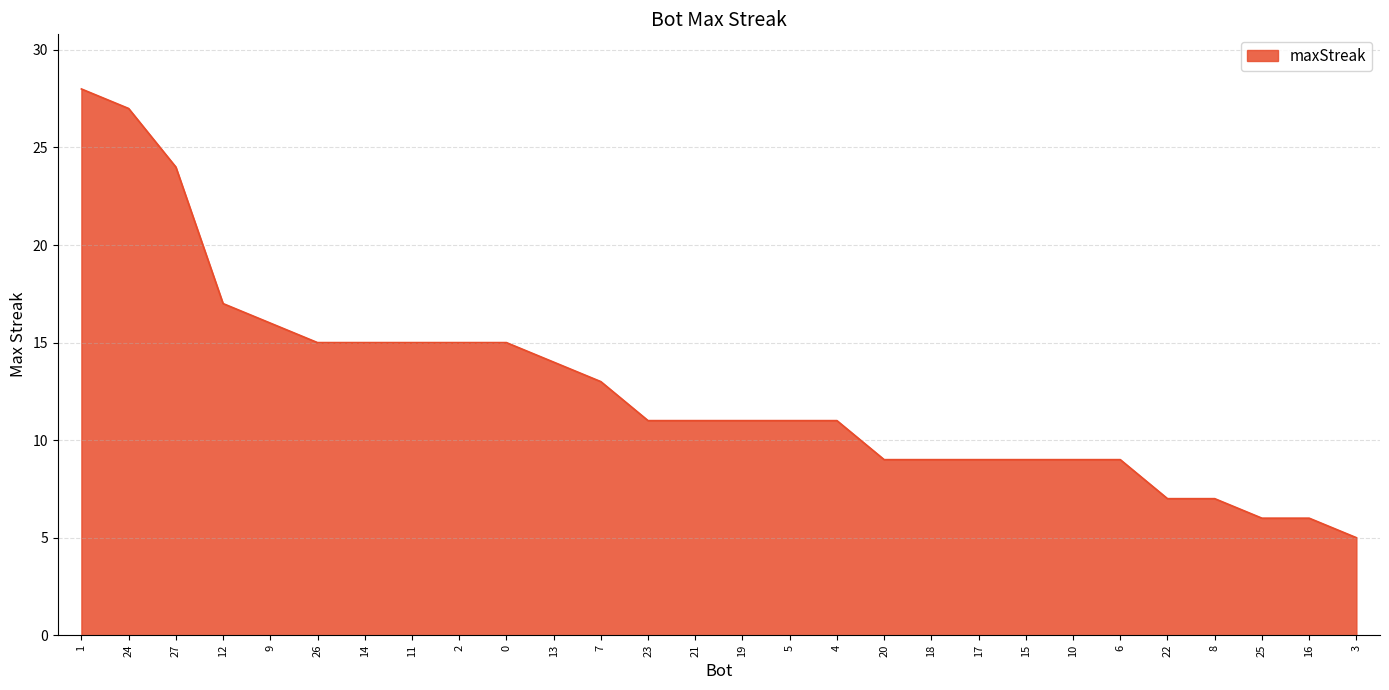

What is the sum of all values?

354